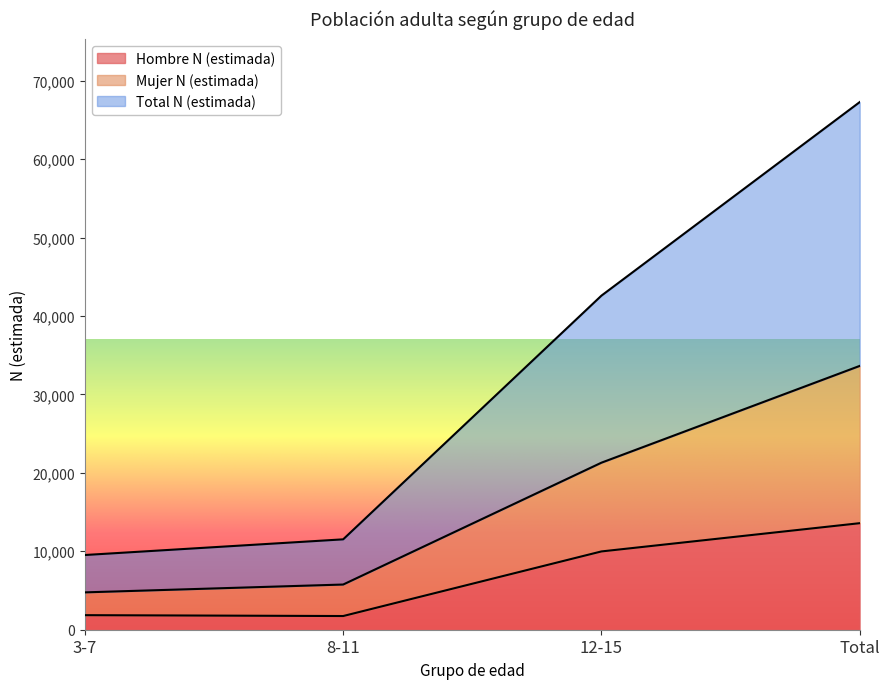

Which category has the lowest value in the Hombre N (estimada) series?

8-11